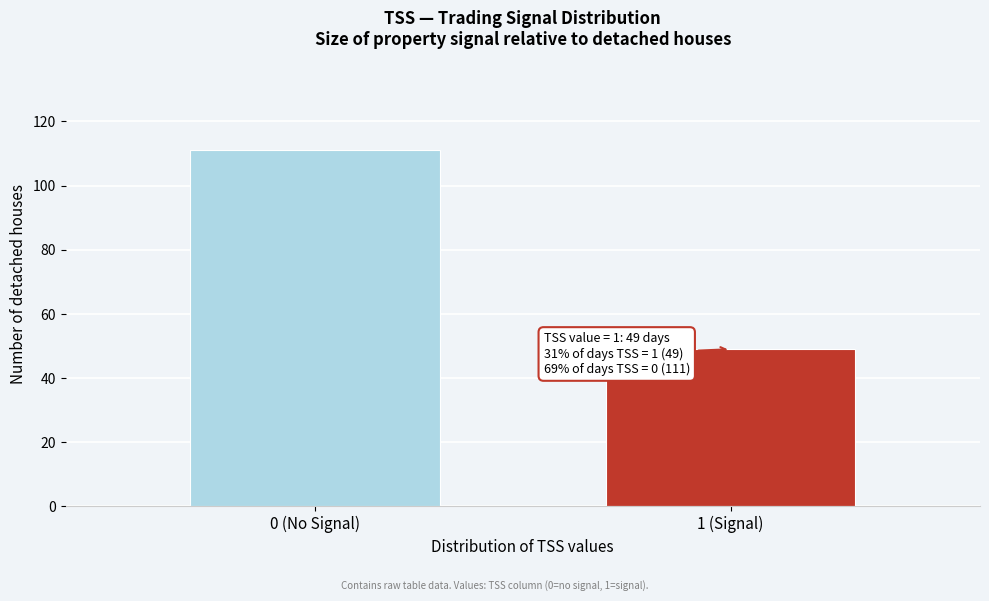

Reading left to right, what are all the values shown in this chart?

111	49